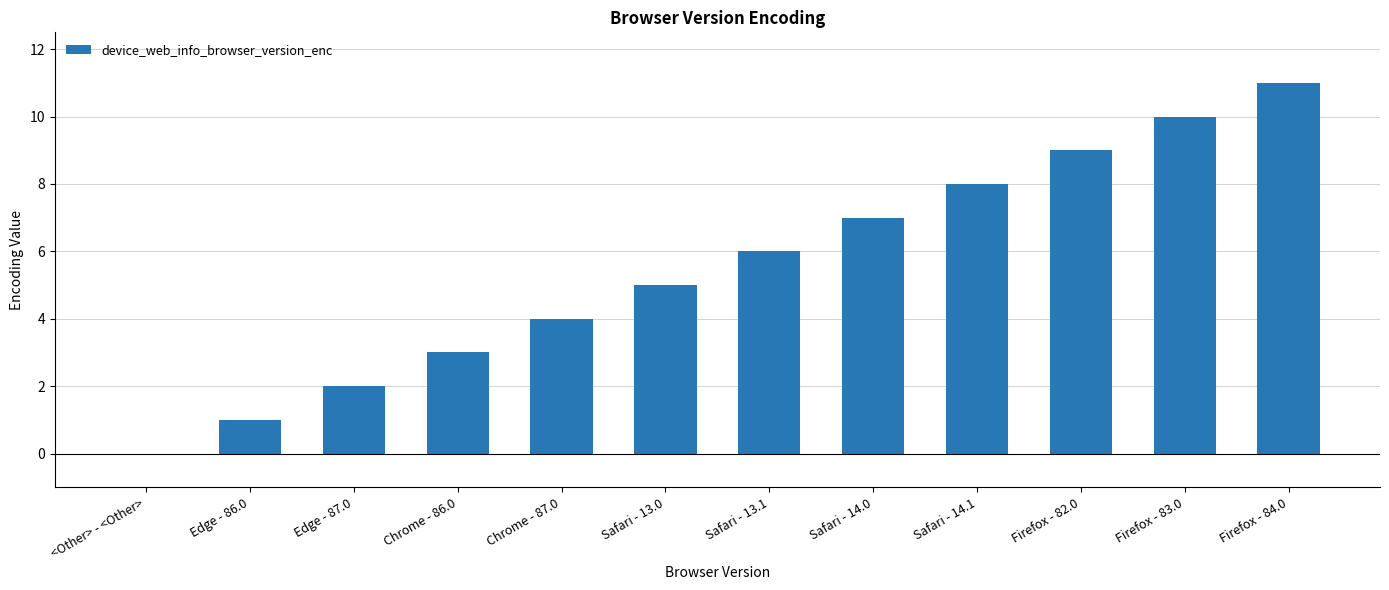

How many values are above zero?

11